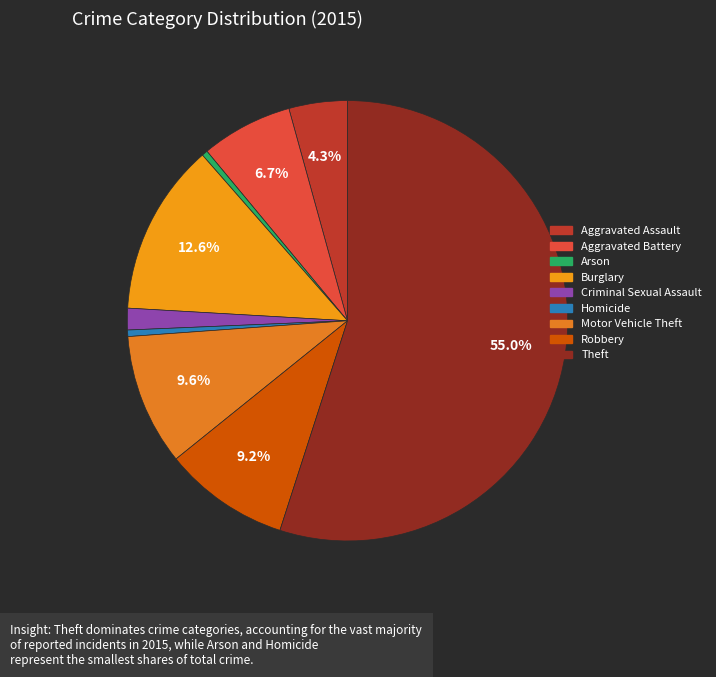

How much of the chart is everything except Homicide?

99.5%